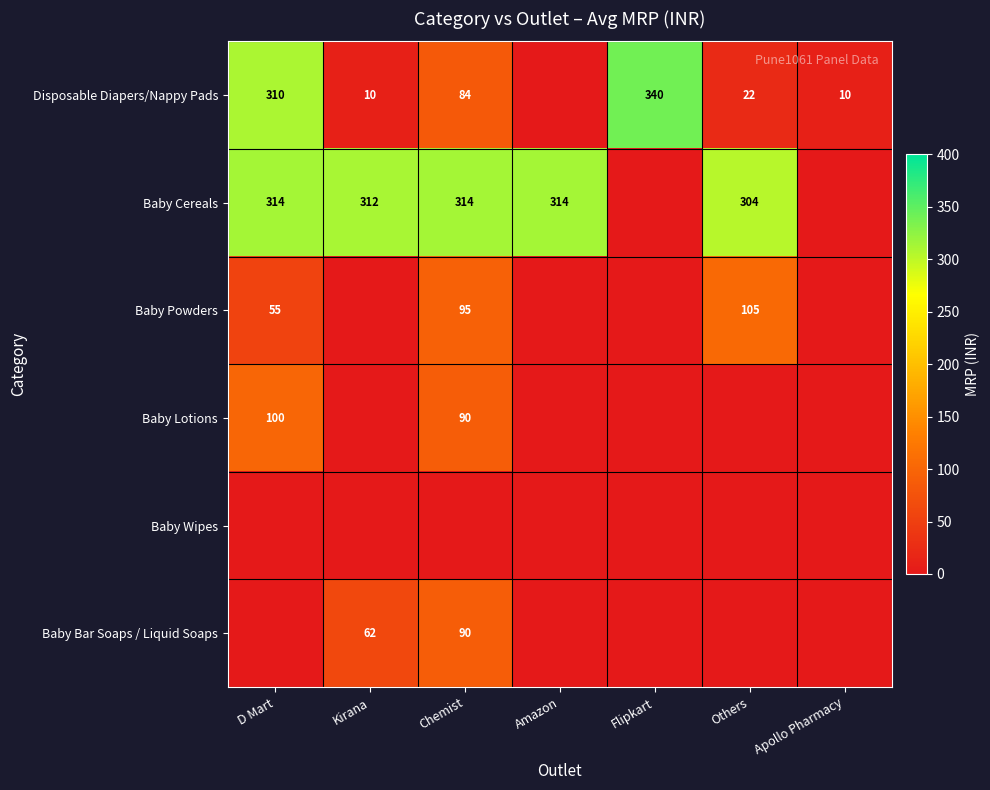

What is the difference between the Baby Lotions values at Chemist and D Mart?

10